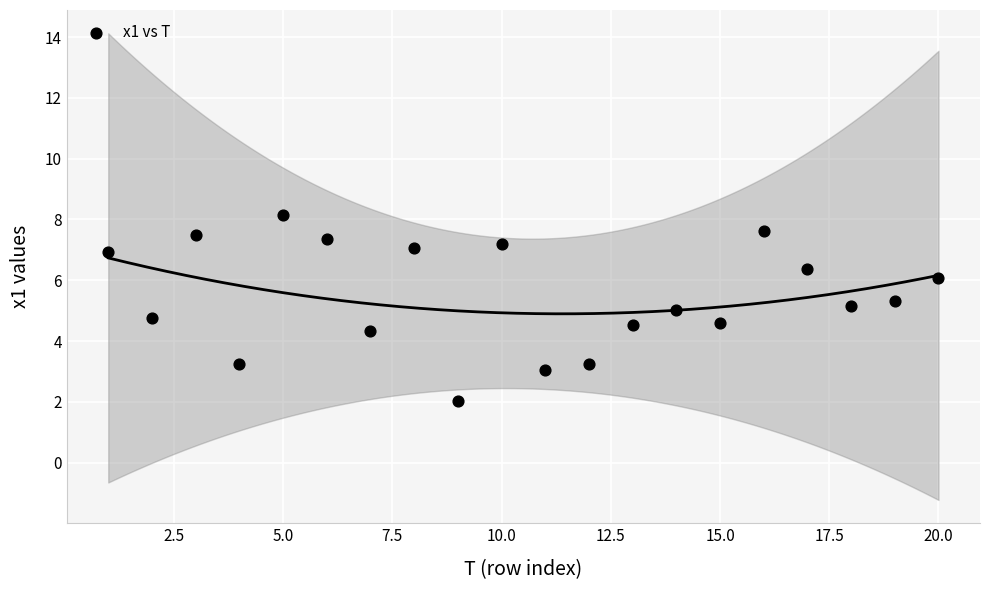

What is the range of X values (max minus min)?

19.0